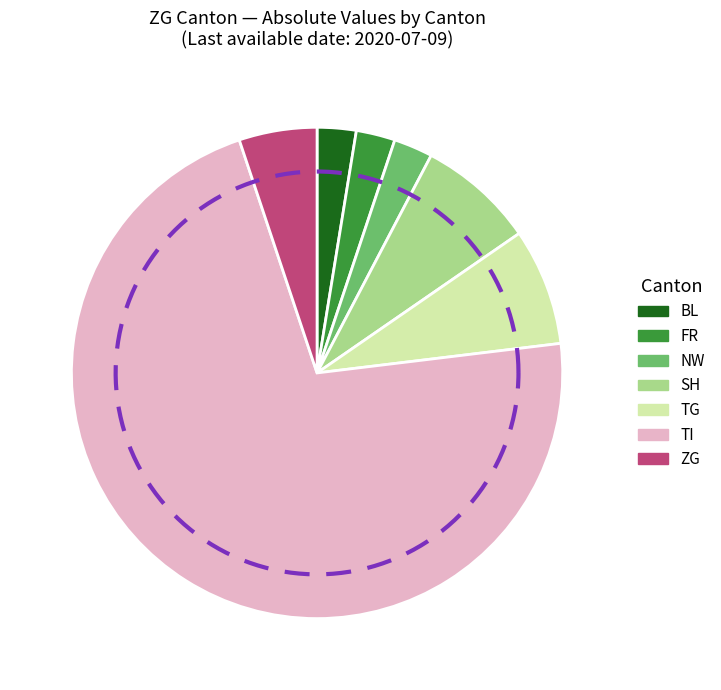

What percentage is NOT represented by 2020-06-08?

100.0%